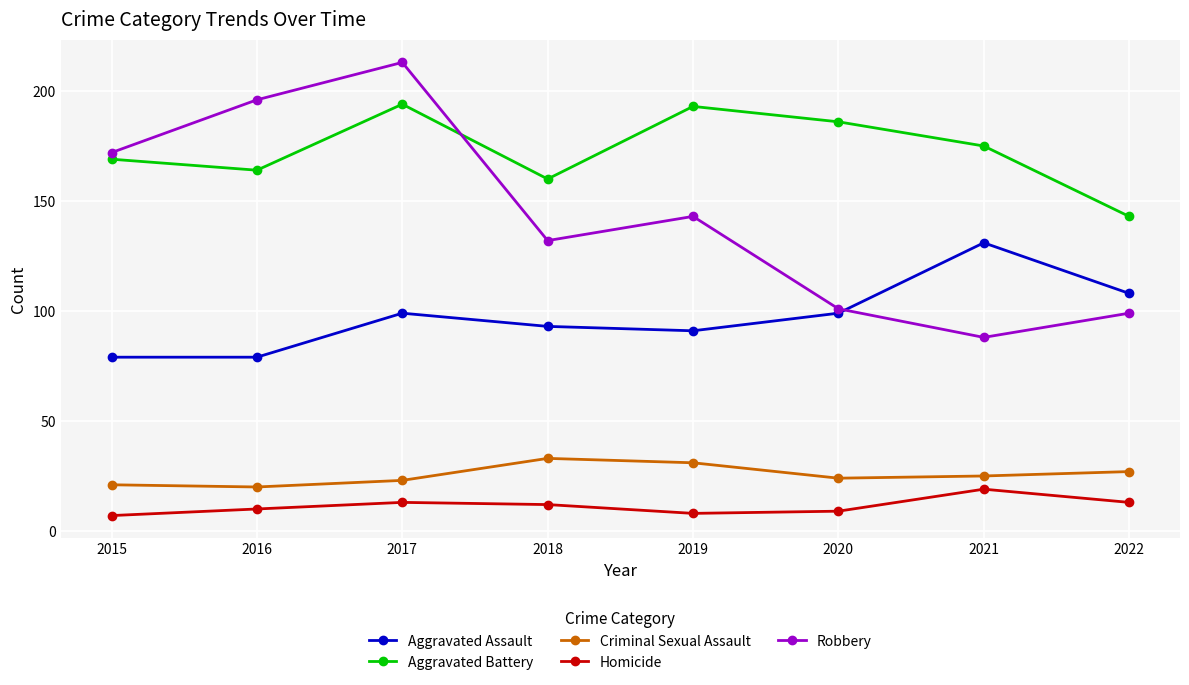

What is the value of the Criminal Sexual Assault point at the 5th from the left?

31